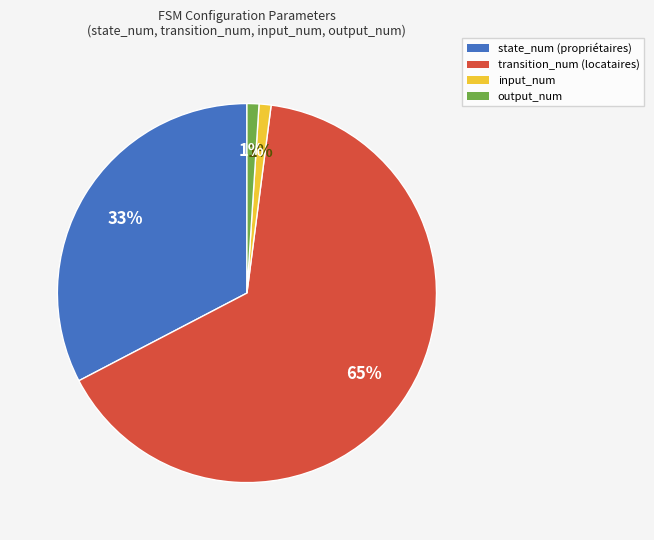

How many slices are in this pie chart?

4